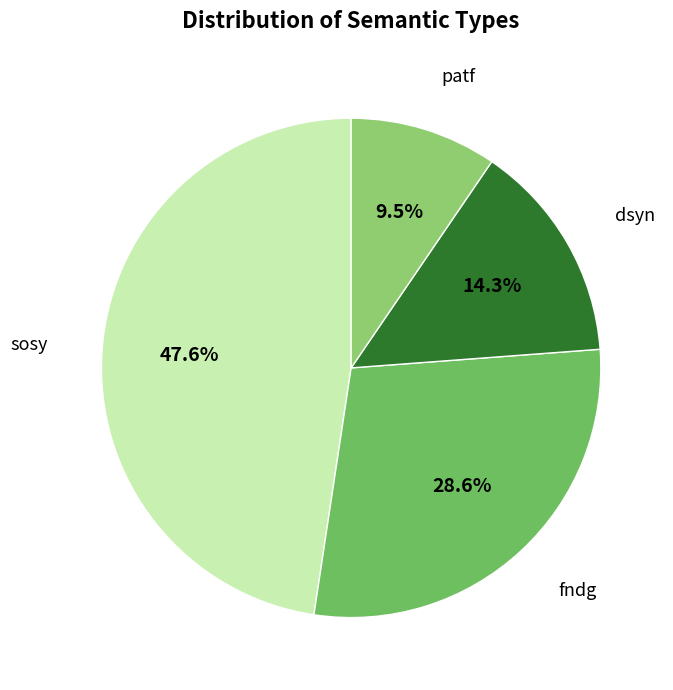

Combined, what portion of the pie is fndg and dsyn?

42.9%